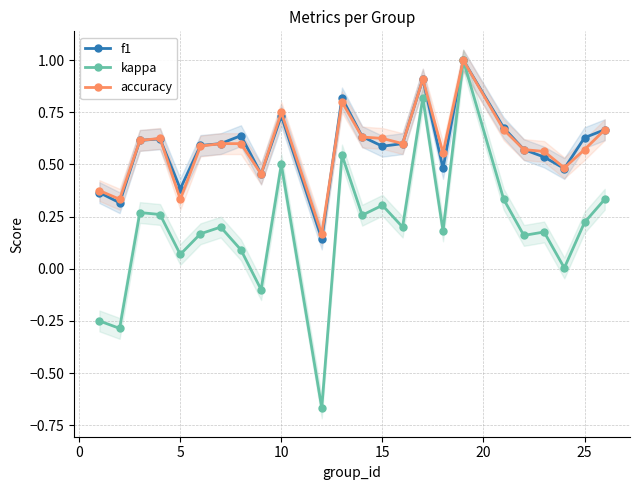

What is the maximum value for kappa?

1.0